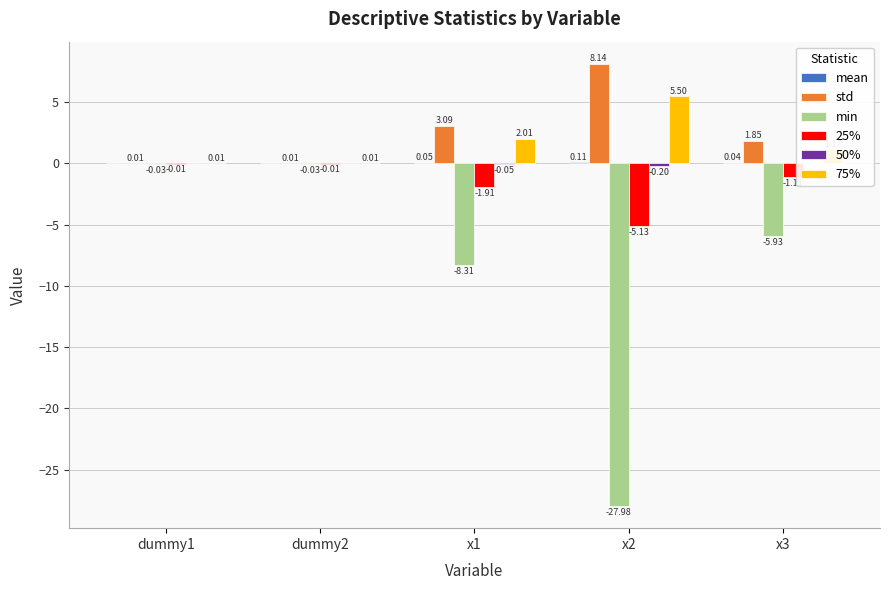

Rank the categories by 50% value from highest to lowest.

x3, dummy1, dummy2, x1, x2